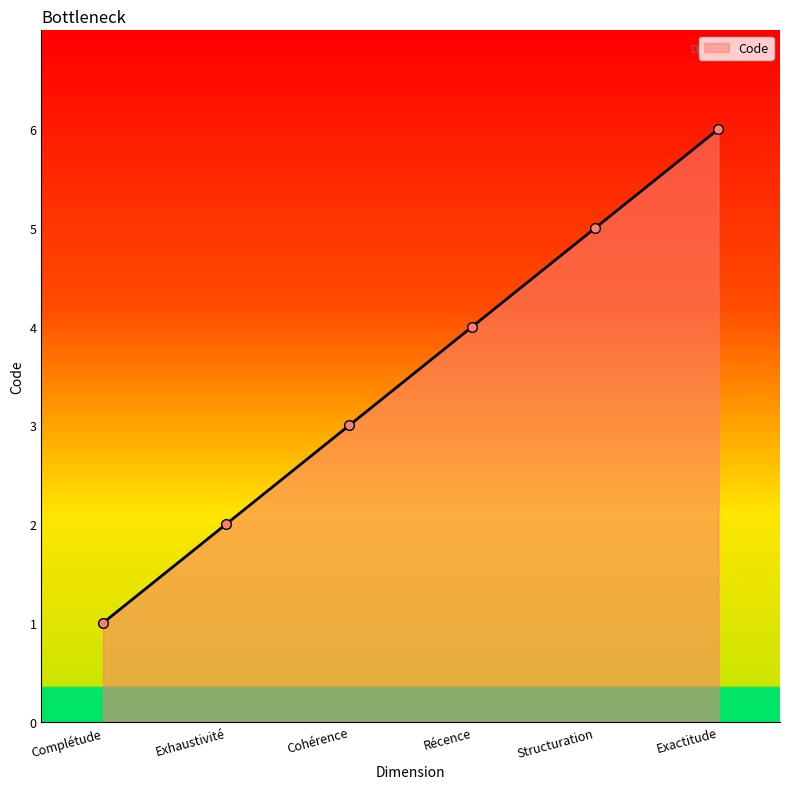

What is the difference between the maximum and minimum values?

5